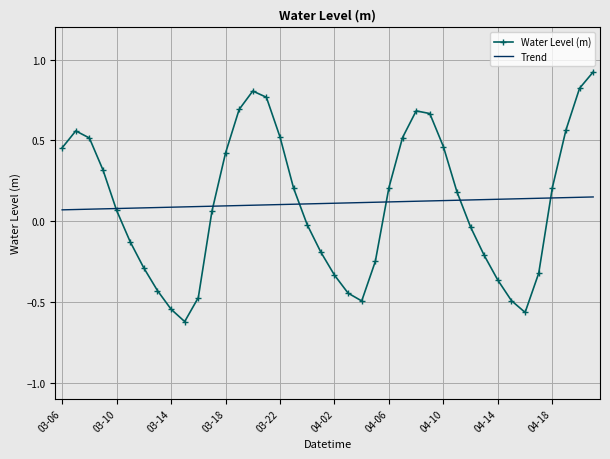

Which series has the widest spread of values?

Water Level (m)